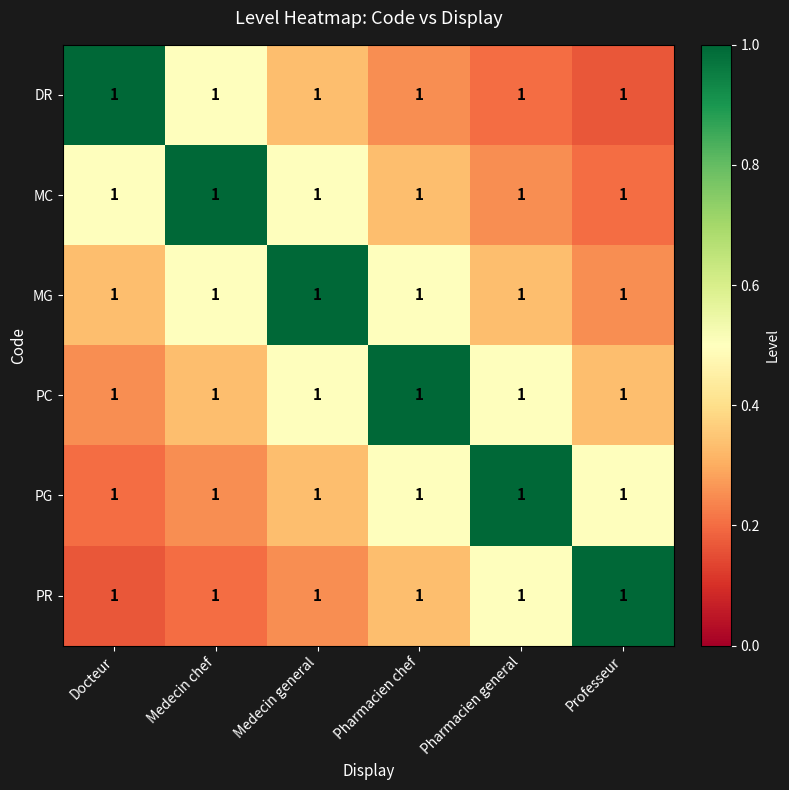

What is the smallest value displayed?

0.2